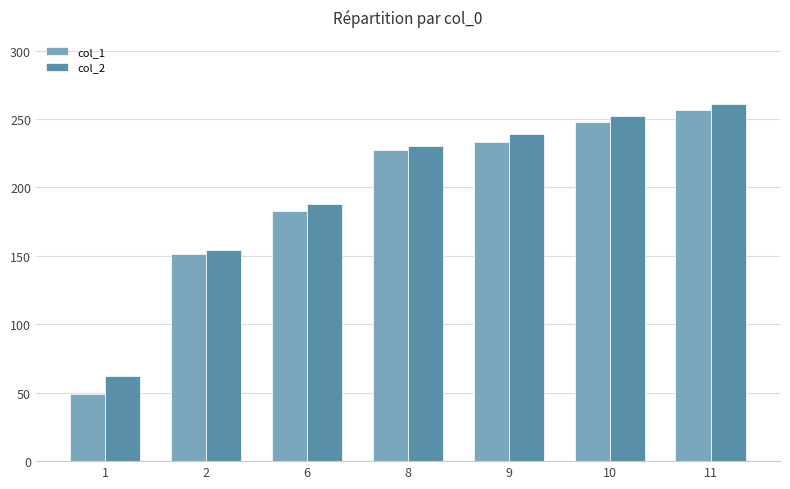

Which series has the largest range (max minus min)?

col_1